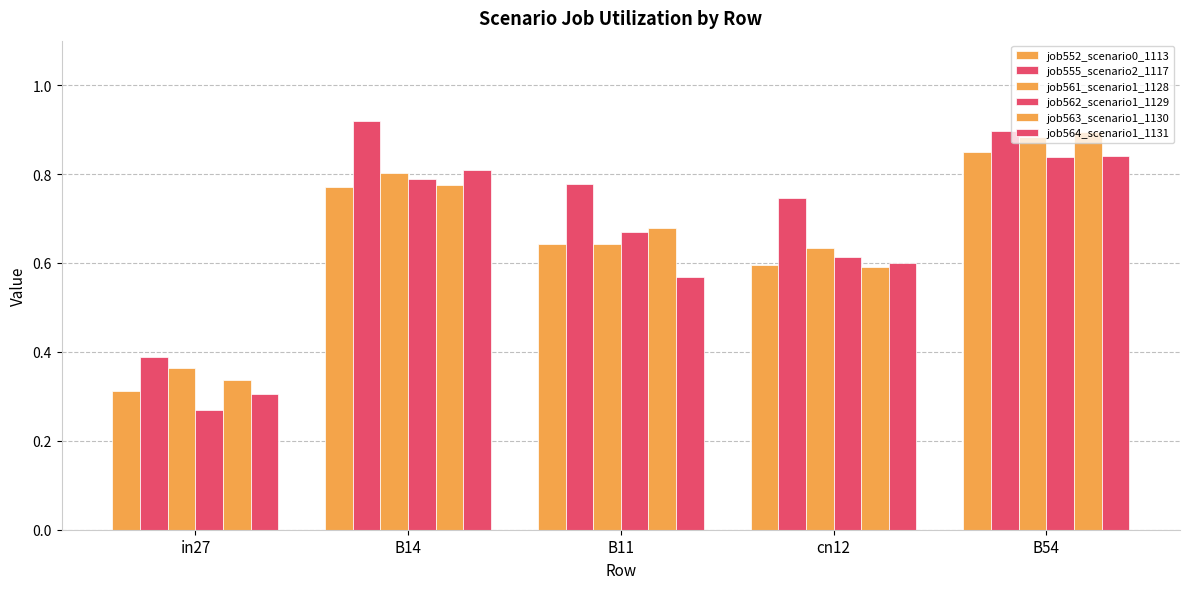

Count the number of data series in this chart.

6